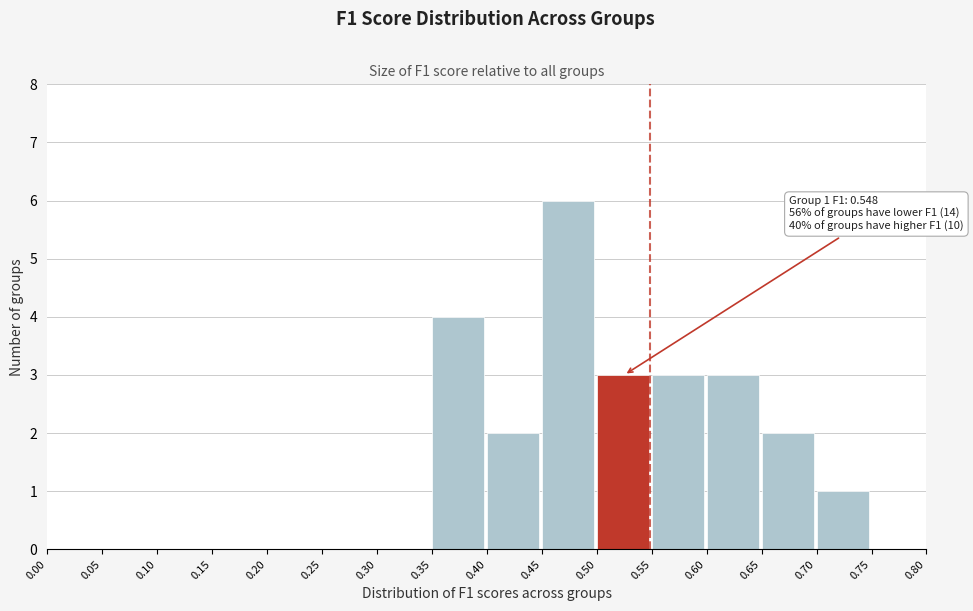

Over which range of the x-axis is the bar tallest?

0.45 to 0.50